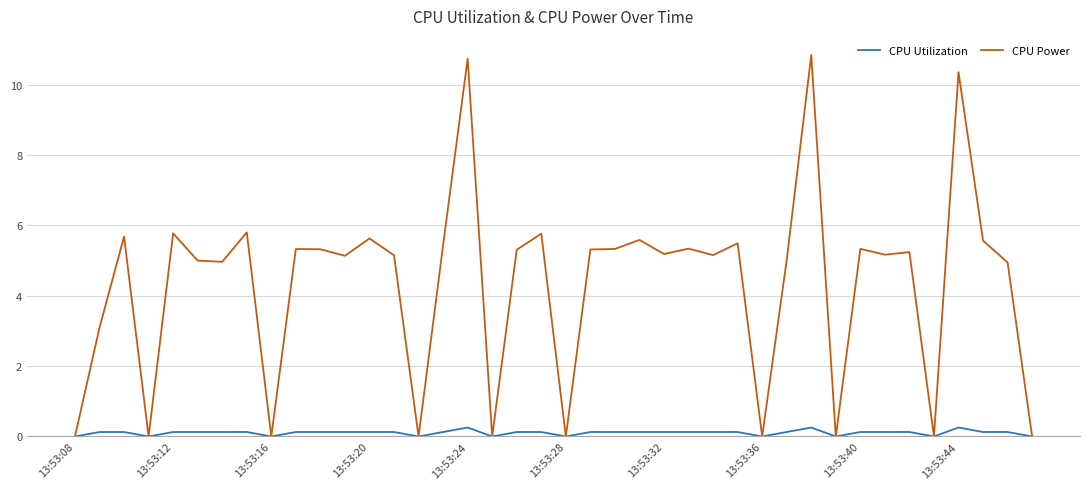

What is the difference between the maximum and minimum values in the CPU Utilization series?

0.3